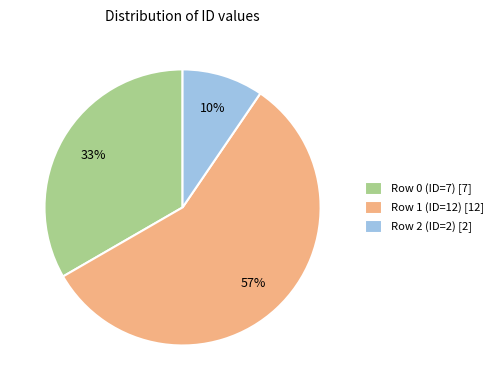

What is the majority slice?

Row 1 (ID=12)